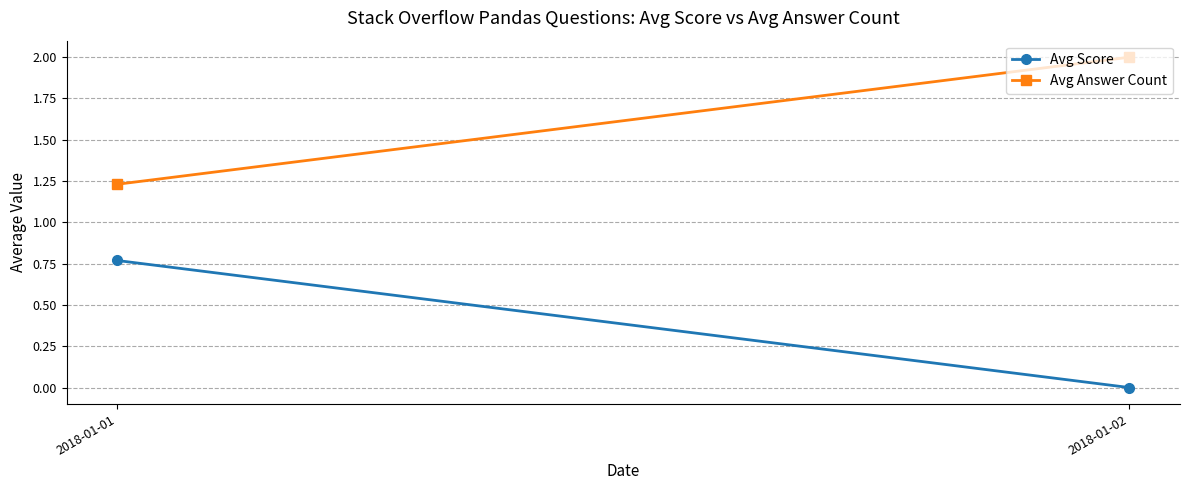

List the series in order of their peak value, highest first.

Avg Answer Count, Avg Score